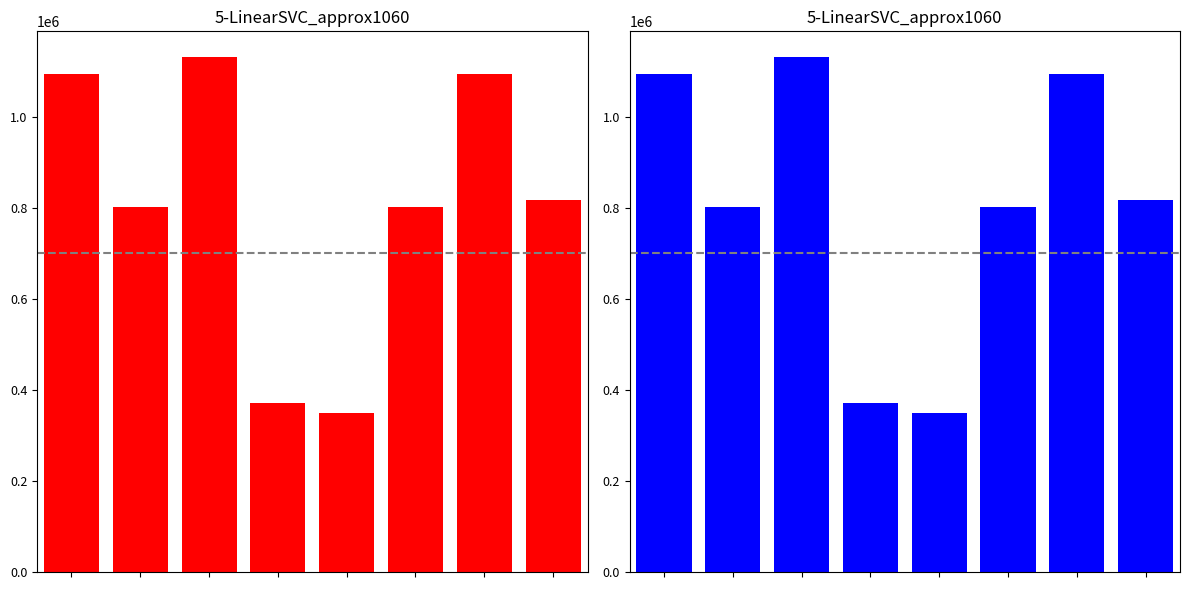

Reading left to right, list all the values displayed in this chart.

1094610	802261	1130821	370512	349545	802262	1094609	816559